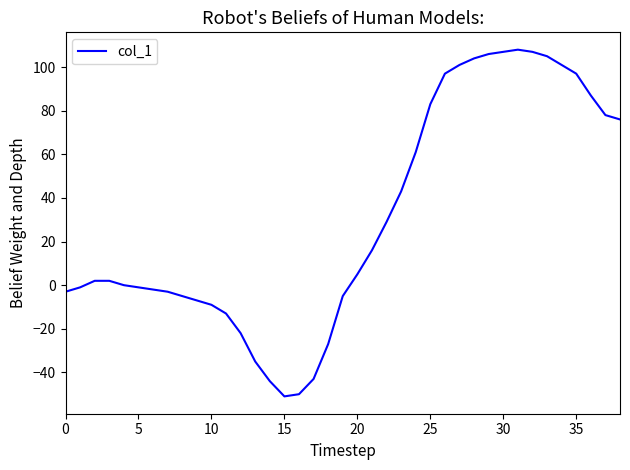

What is the maximum value shown in the chart?

108